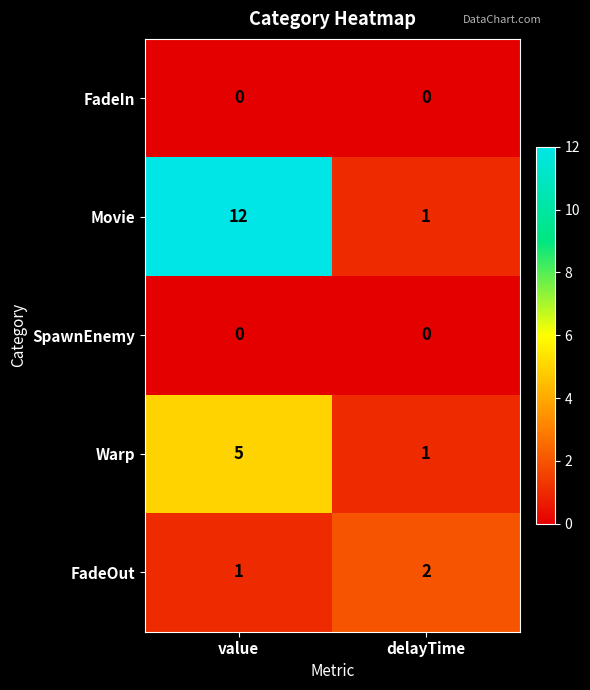

What is the difference between the Warp values at value and delayTime?

4